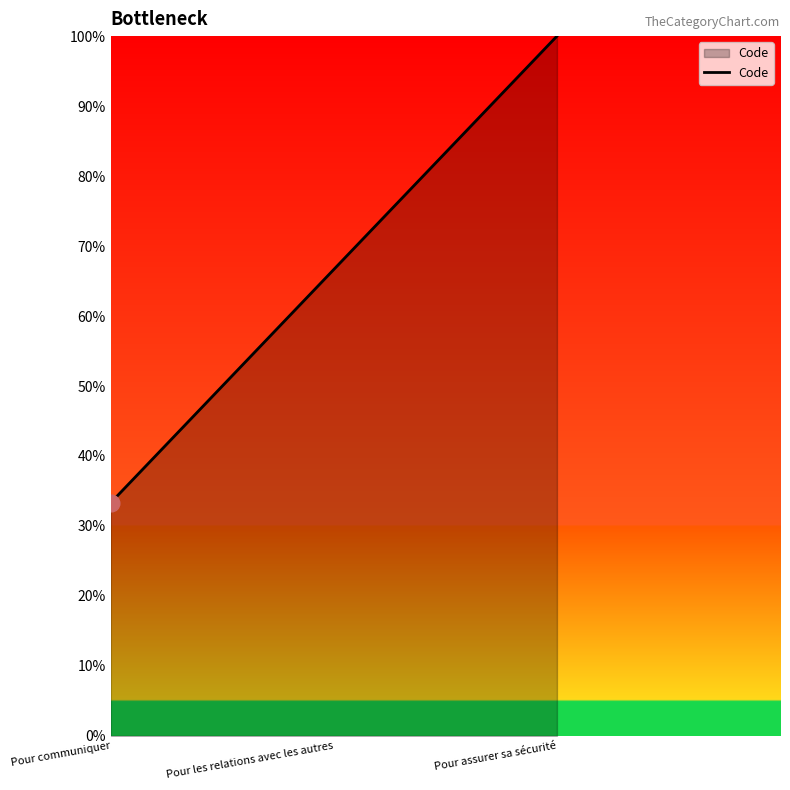

What is the change in value from Pour communiquer to Pour assurer sa sécurité?

+66.7